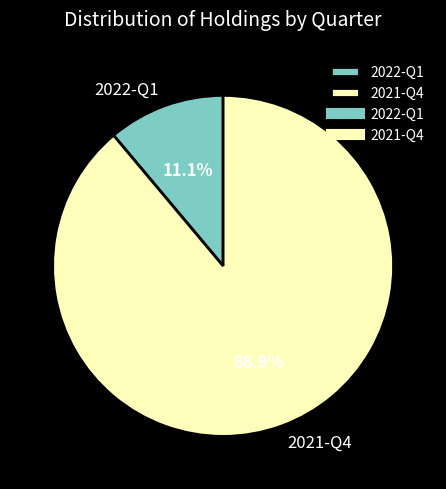

Which category has the biggest portion of the pie?

2021-Q4